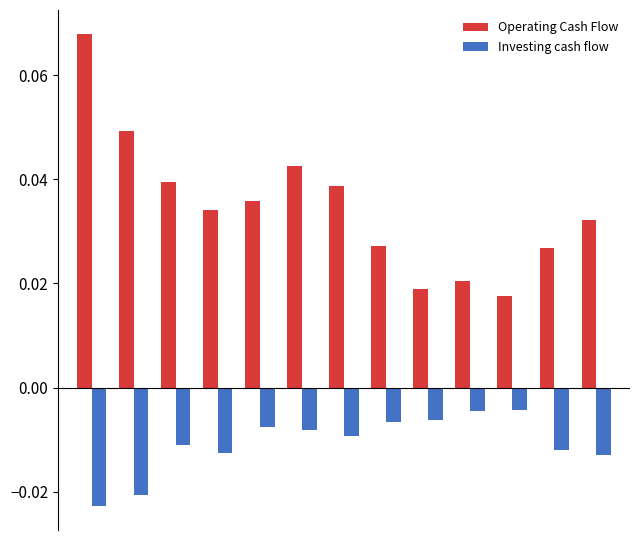

What is the sum of all Operating Cash Flow values?

0.5